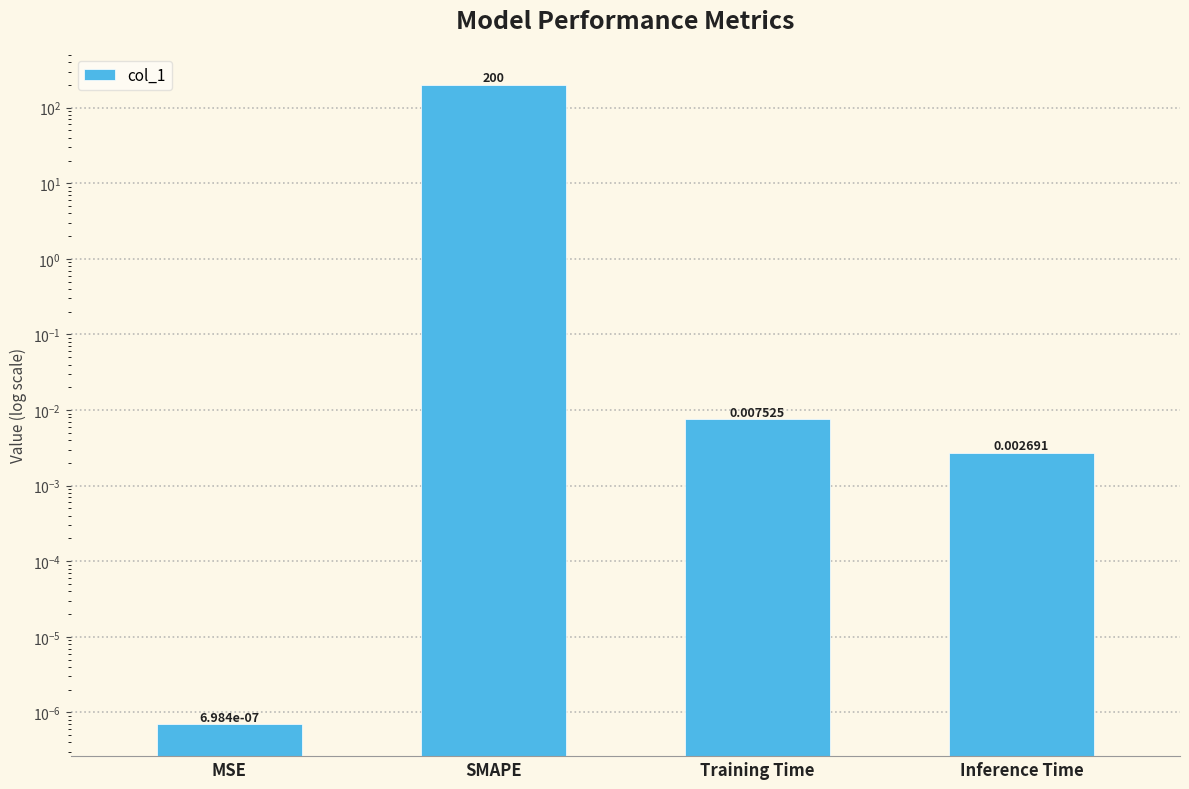

Reading right to left, extract all data points from this chart.

Inference Time=0.0	Training Time=0.0	SMAPE=200.0	MSE=0.0